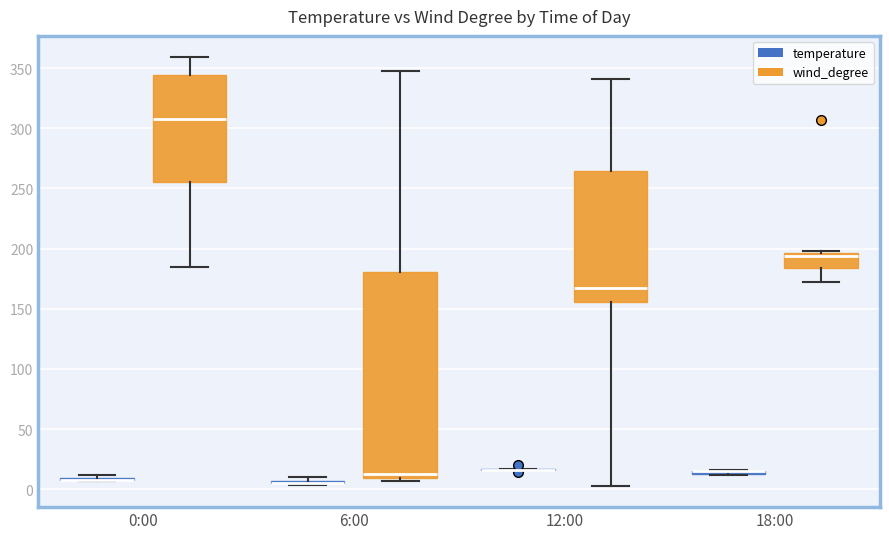

Reading left to right, transcribe this box plot: for each box, give where its median line is, the range the box spans, and where its two whiskers end, as read against the y-axis. The values are not printed on the chart, so give them approximately, as read against the axis.

0:00 (temperature): box collapsed to a line at 10, whiskers 5 to 10
0:00 (wind_degree): median 310, box 255 to 345, whiskers 185 to 360
6:00 (temperature): box collapsed to a line at 5, whiskers 5 to 10
6:00 (wind_degree): median 15, box 10 to 180, whiskers 5 to 350
12:00 (temperature): box collapsed to a line at 15, whiskers 15 to 15
12:00 (wind_degree): median 165, box 155 to 265, whiskers 5 to 340
18:00 (temperature): box collapsed to a line at 15, whiskers 10 to 15
18:00 (wind_degree): median 195 (just below the box's upper edge), box 185 to 195, whiskers 170 to 200